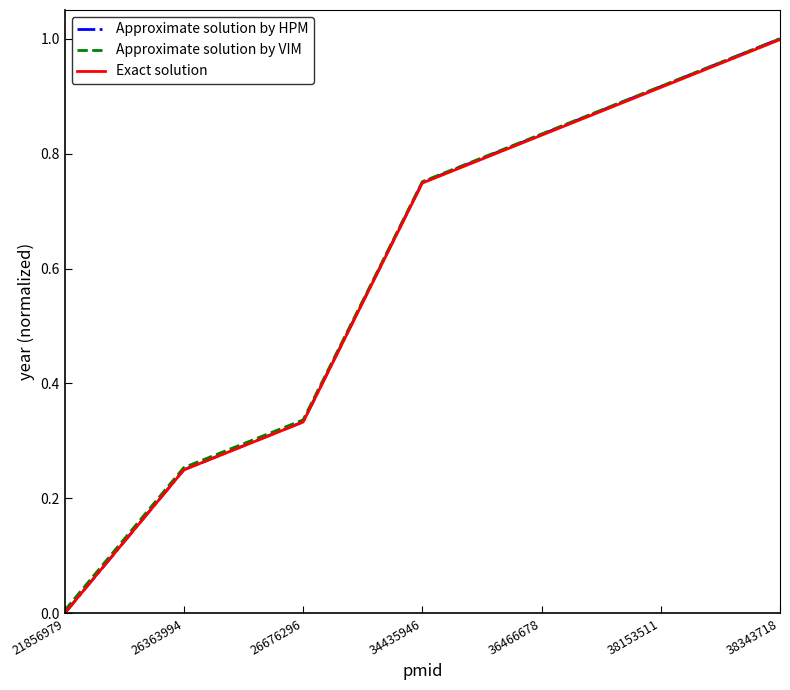

List the labels in order of Approximate solution by VIM value, smallest first.

21856979, 26363994, 26676296, 34435946, 36466678, 38153511, 38343718